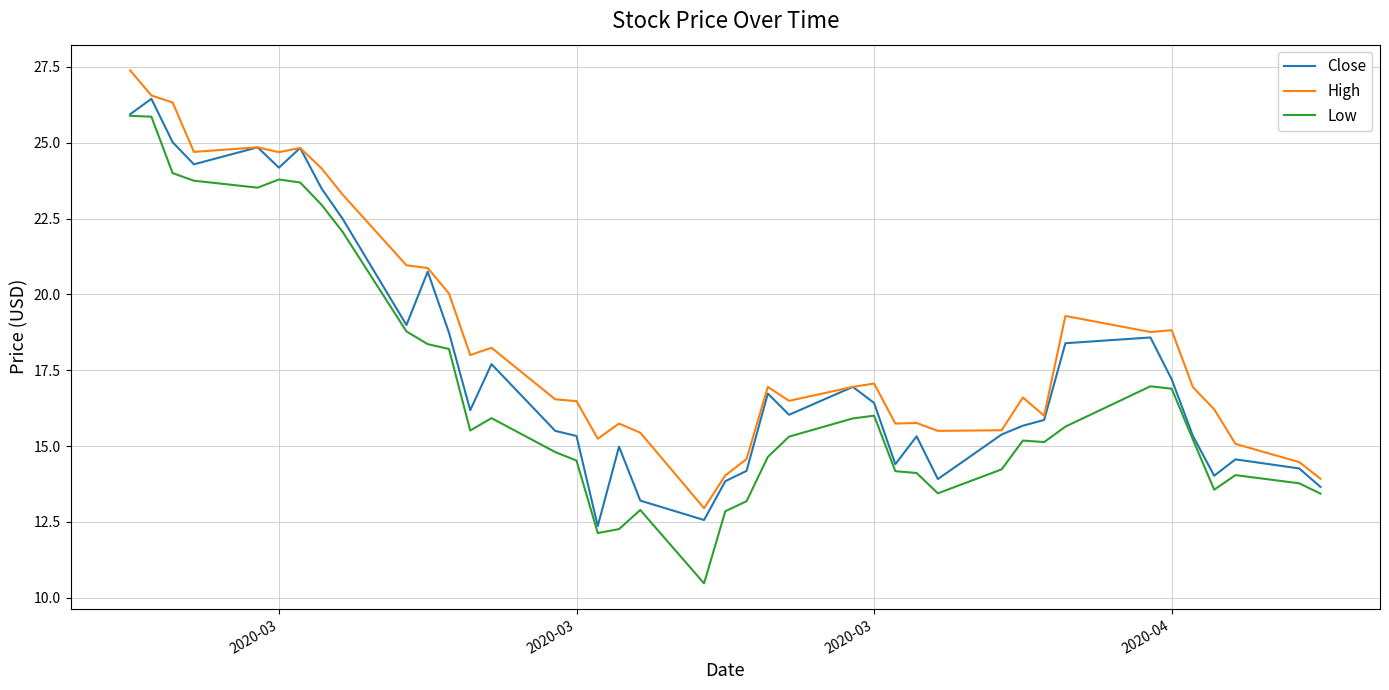

List the series in order of their overall mean, highest first.

High, Close, Low